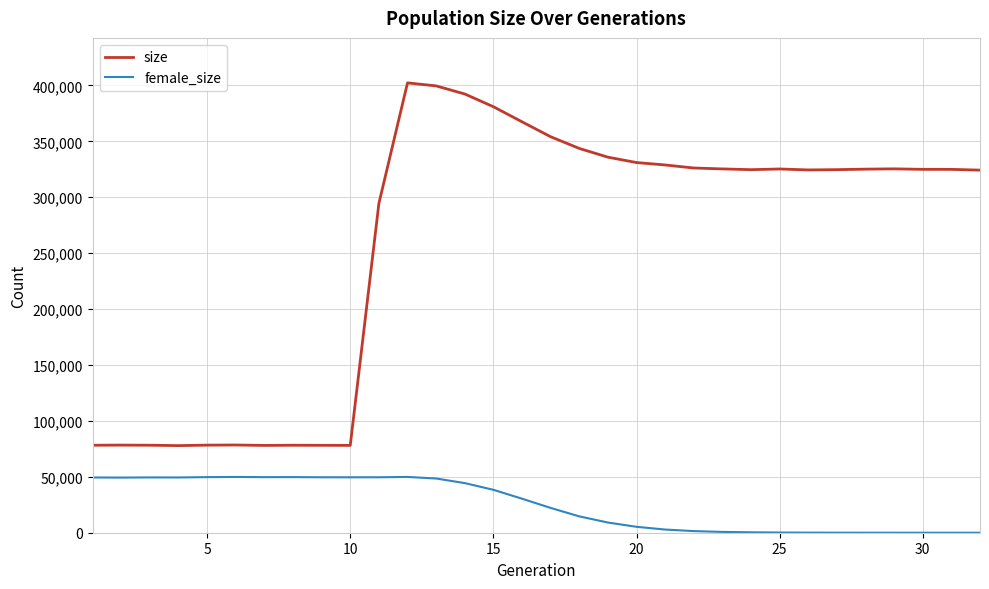

At how many categories does at least one series exceed 208332?

22